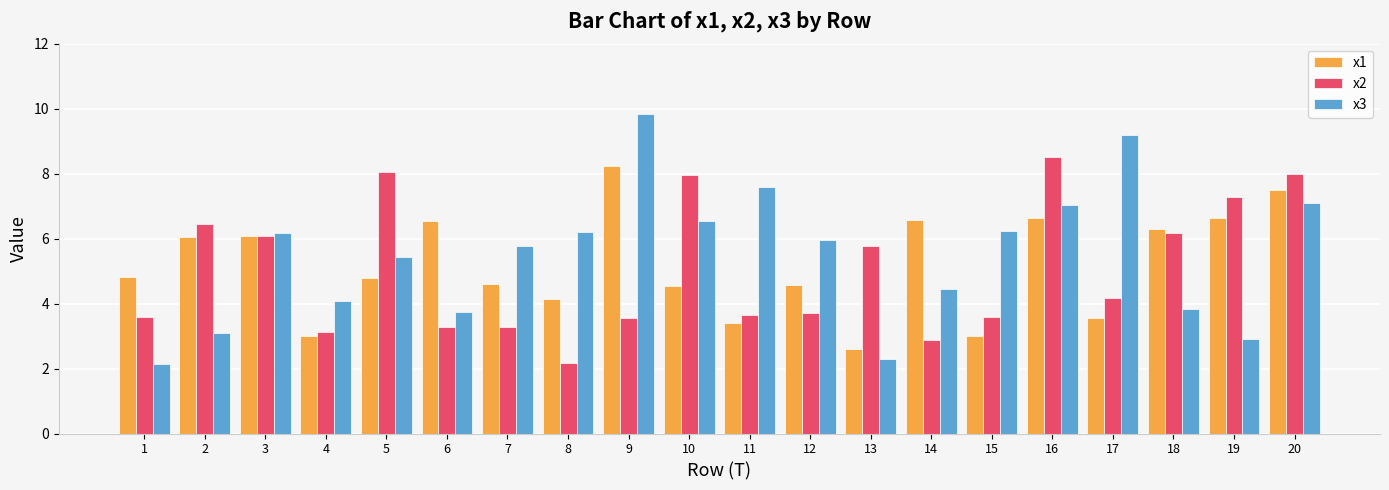

Is it true that x2 equals 3.6 at 9?

True